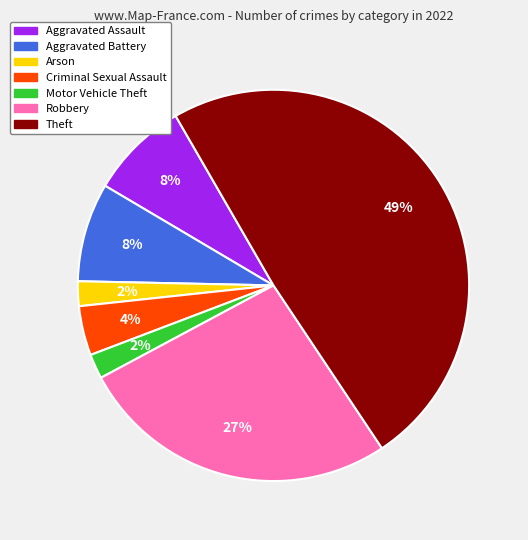

Does any single category account for the majority?

No